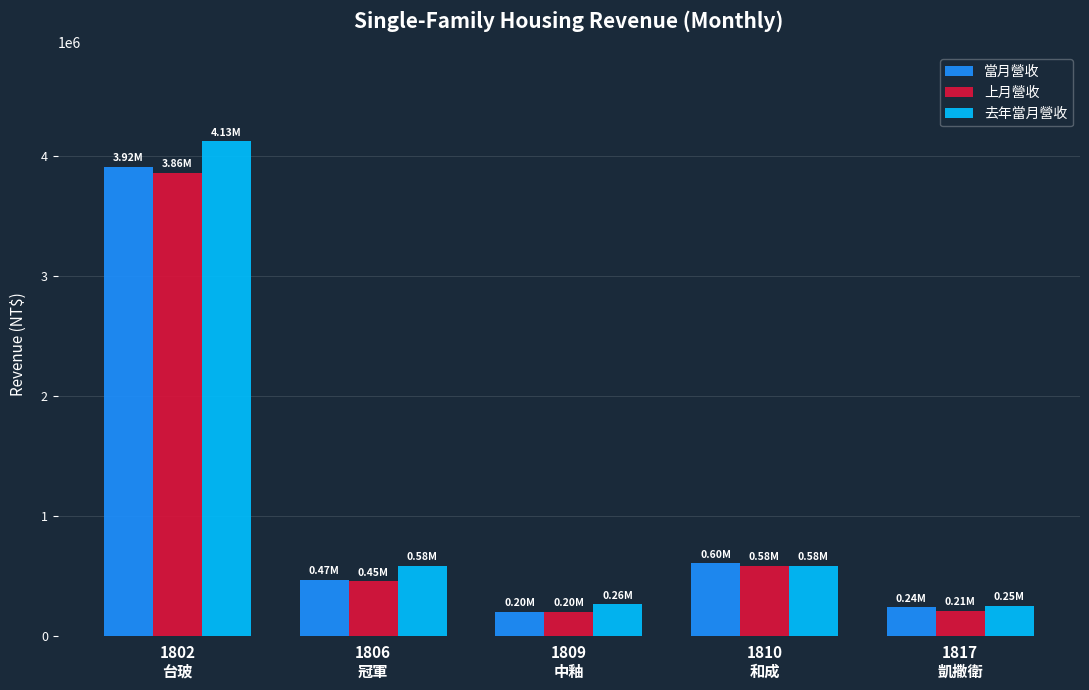

Is it true that 當月營收 equals 466430 at 1806
冠軍?

True